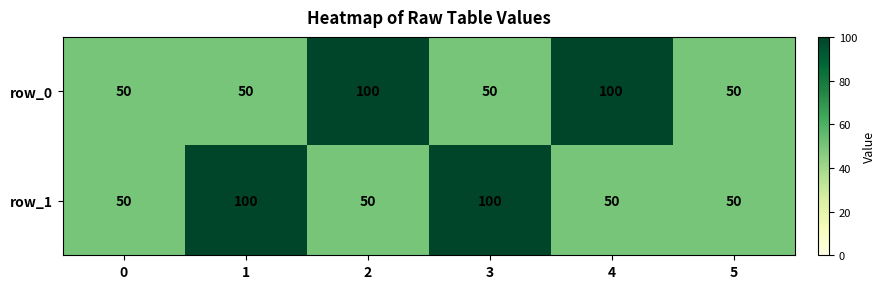

How many row_1 values are between 50 and 100?

6